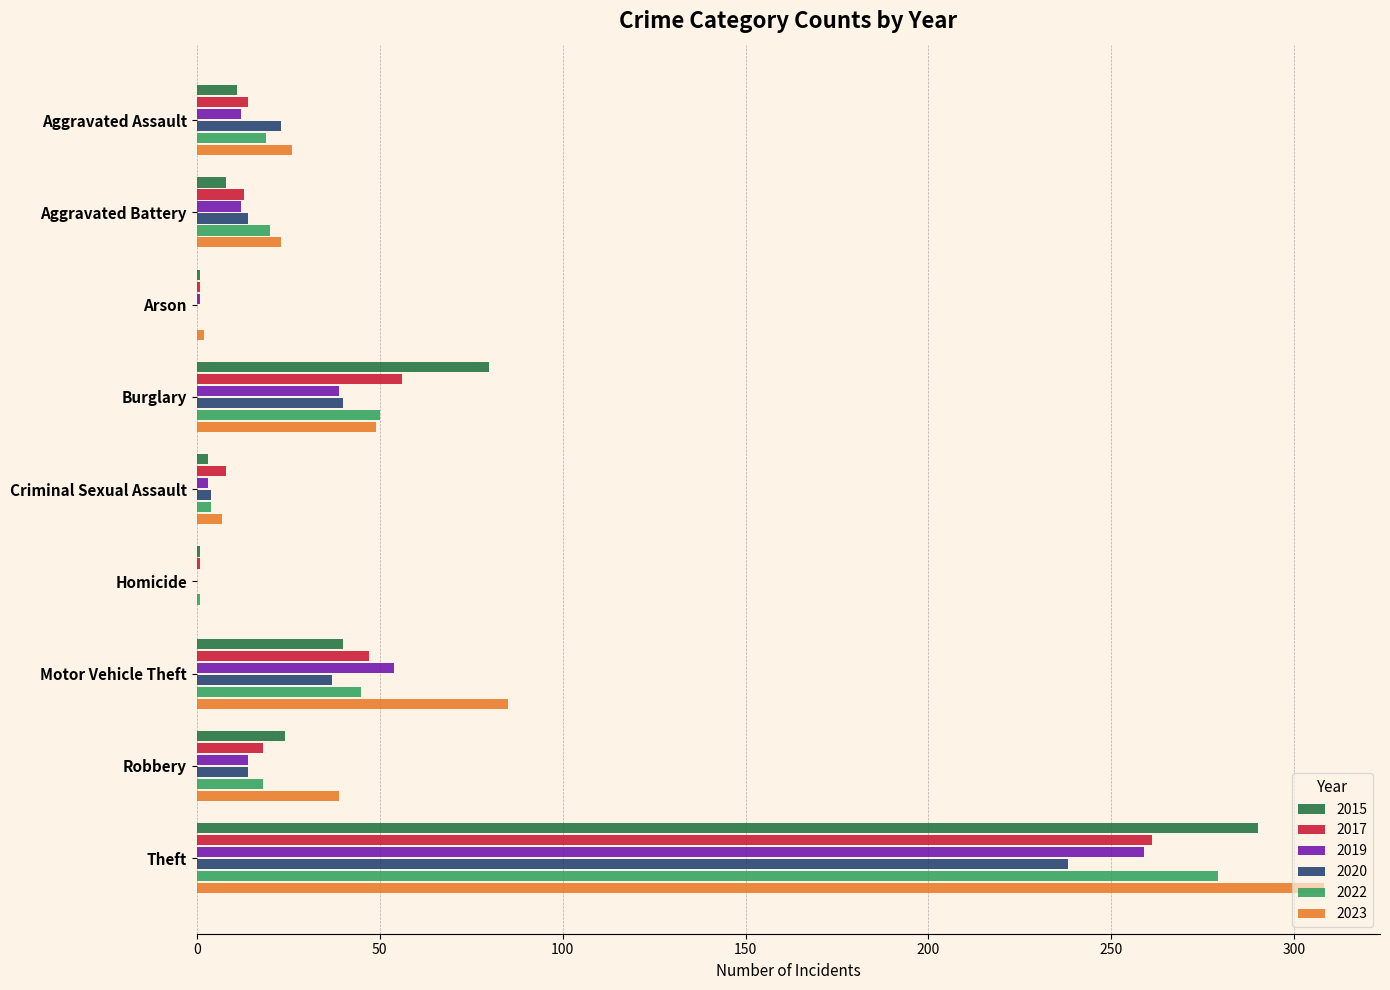

Count the number of data series in this chart.

6